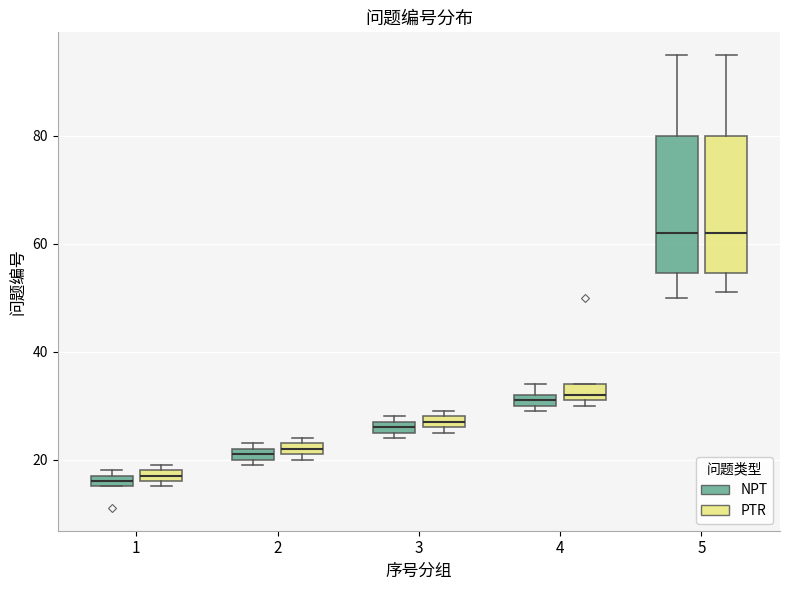

Where is the lower edge of the box for 3 (PTR) on the y-axis? The values are not printed on the chart, so give them approximately, as read against the axis.

26